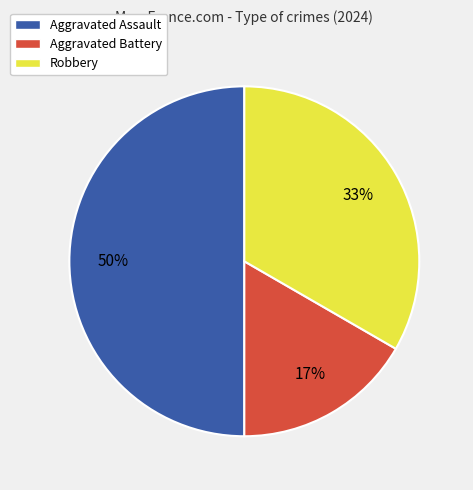

Between Aggravated Battery and Aggravated Assault, which is larger?

Aggravated Assault